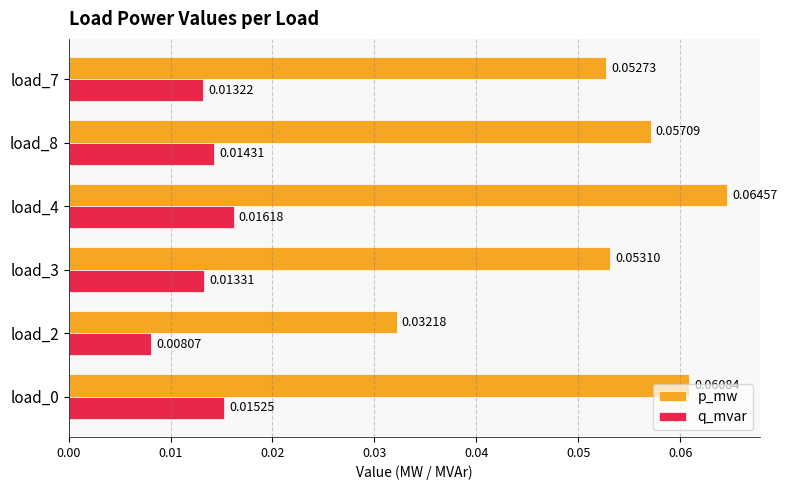

Which series has the largest total across all categories?

p_mw